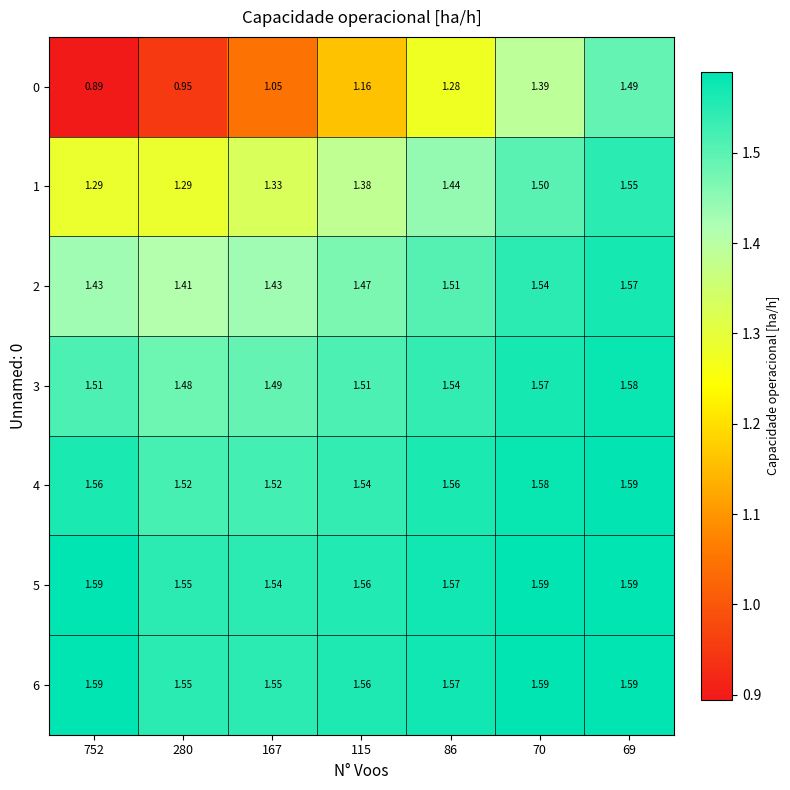

Is the value of 3 at 115 greater than the value of 5 at 280?

No